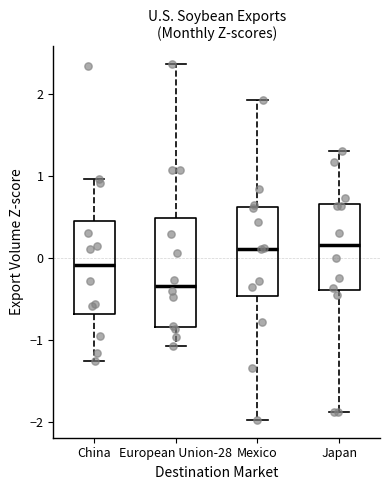

Reading left to right, read every box against the y-axis: the position of its median line, the range the box covers, and the ends of its whiskers. The values are not printed on the chart, so give them approximately, as read against the axis.

China: median -0.1, box -0.7 to 0.5, whiskers -1.3 to 1.0
European Union-28: median -0.3, box -0.8 to 0.5, whiskers -1.1 to 2.4
Mexico: median 0.1, box -0.5 to 0.6, whiskers -2.0 to 1.9
Japan: median 0.2, box -0.4 to 0.7, whiskers -1.9 to 1.3